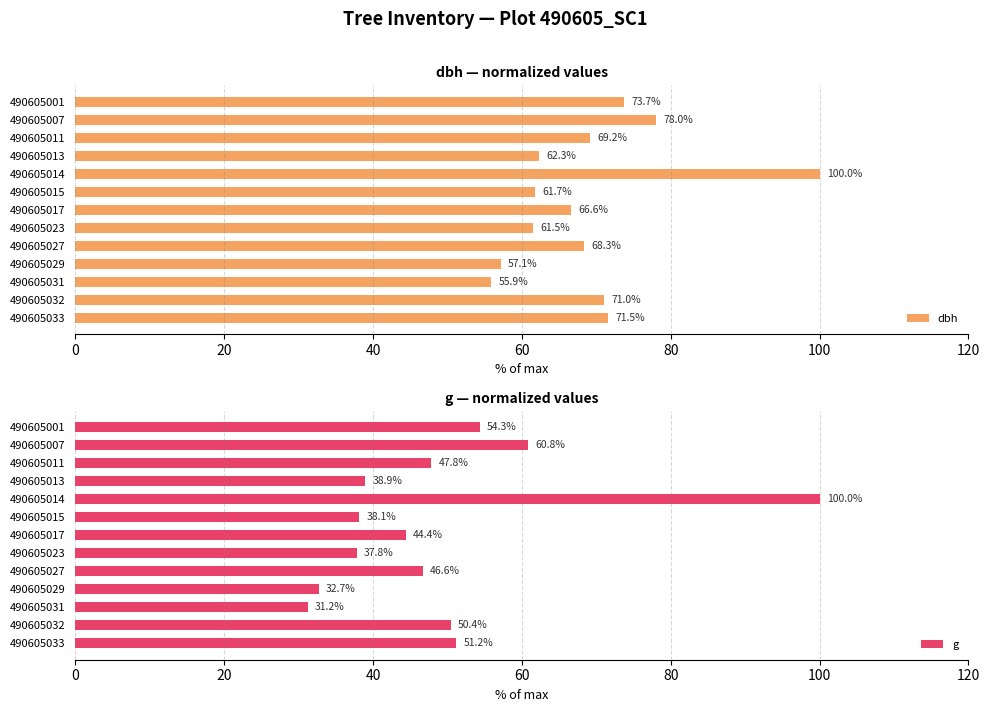

What is the sum of the g values at 490605015 and 490605001?

92.4